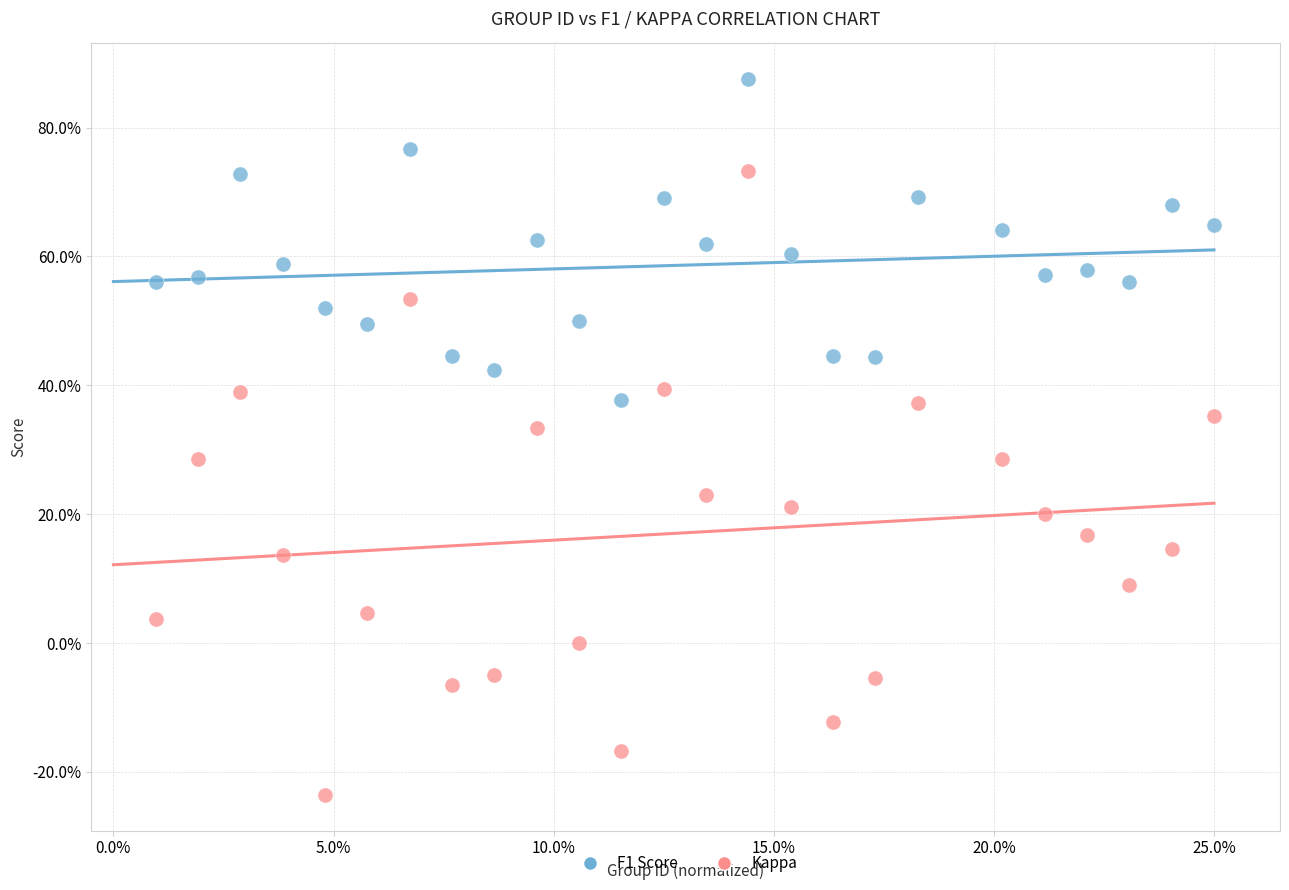

Which series has the widest spread of Y values?

Kappa